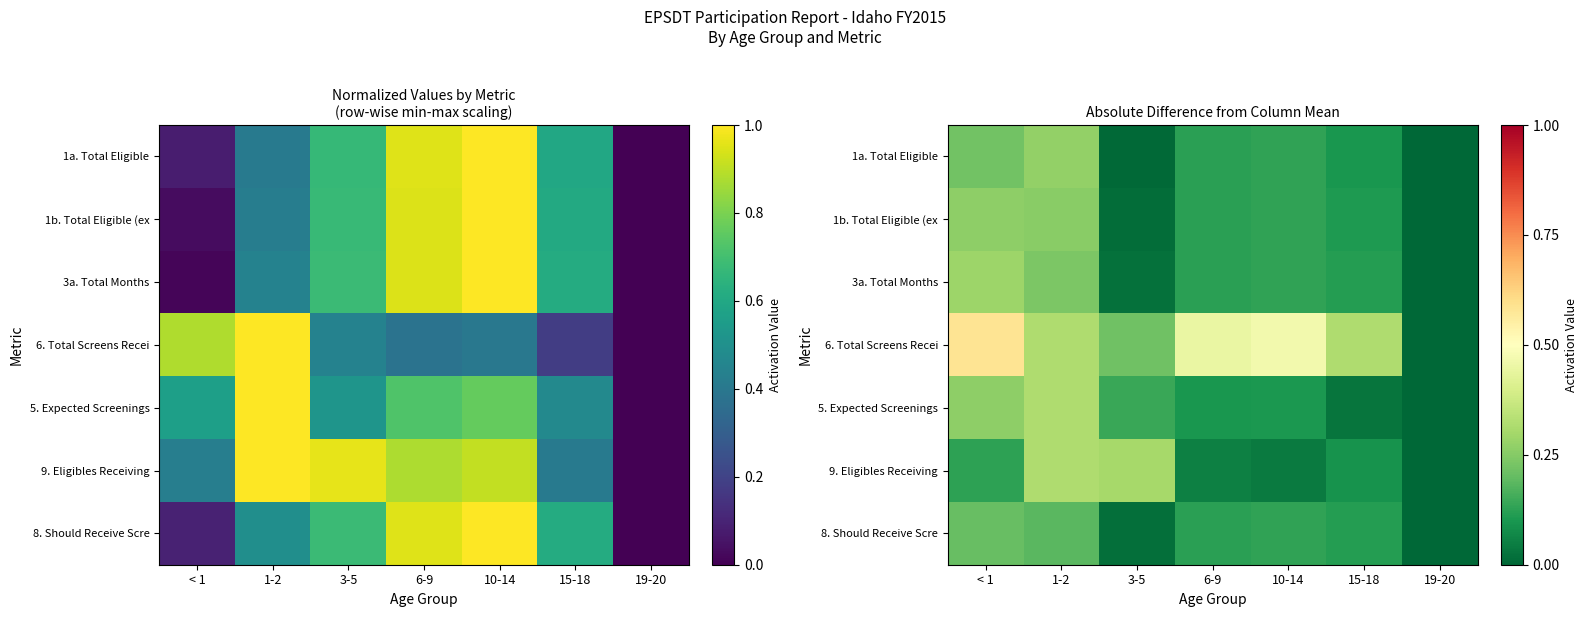

What is the spread (max minus min) of values at 10-14?

0.4